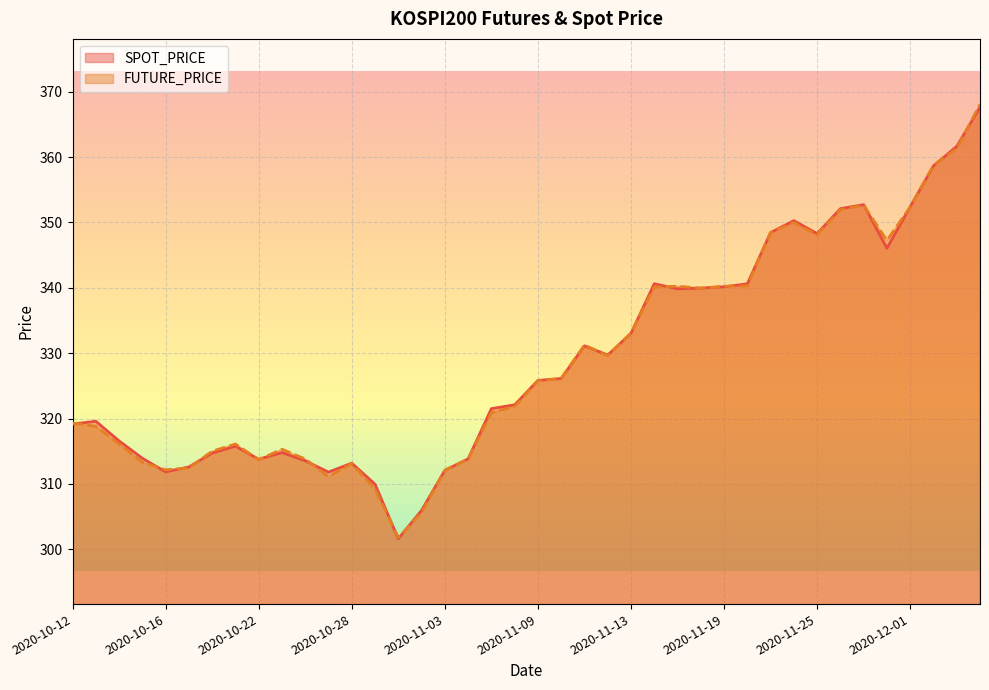

At which category does the chart reach its minimum across all series?

2020-10-30